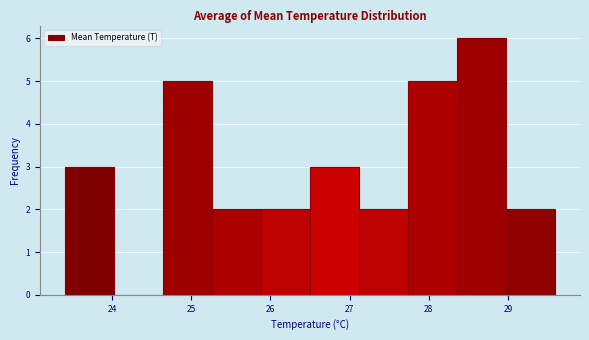

Reading left to right, list every bar in this chart as the range it spans on the x-axis followed by its height. Neither the bar edges nor the heights are printed on the chart, so give them approximately, as read against the axes.

23.40 to 24.02: 3
24.02 to 24.64: 0
24.64 to 25.26: 5
25.26 to 25.88: 2
25.88 to 26.50: 2
26.50 to 27.12: 3
27.12 to 27.74: 2
27.74 to 28.36: 5
28.36 to 28.98: 6
28.98 to 29.60: 2